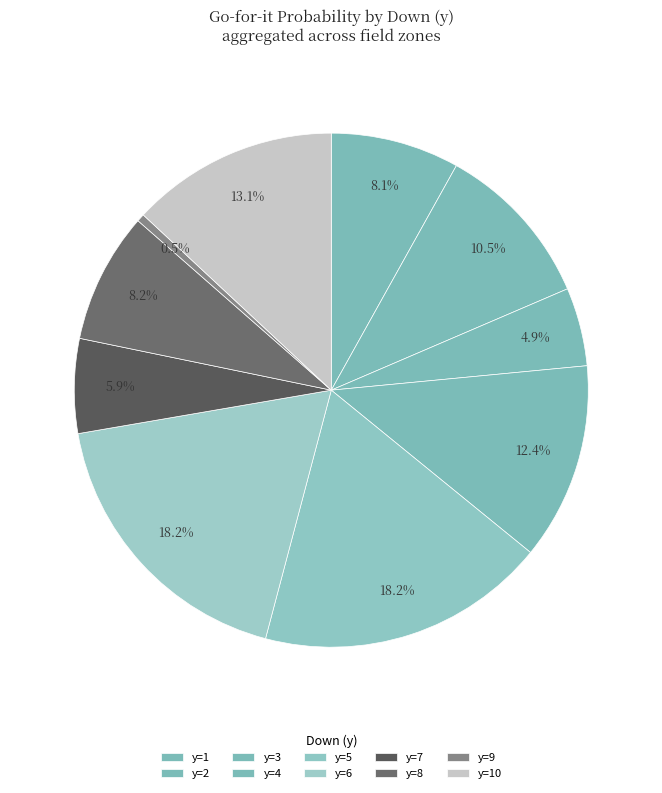

Is there any slice that represents more than half of the pie?

No